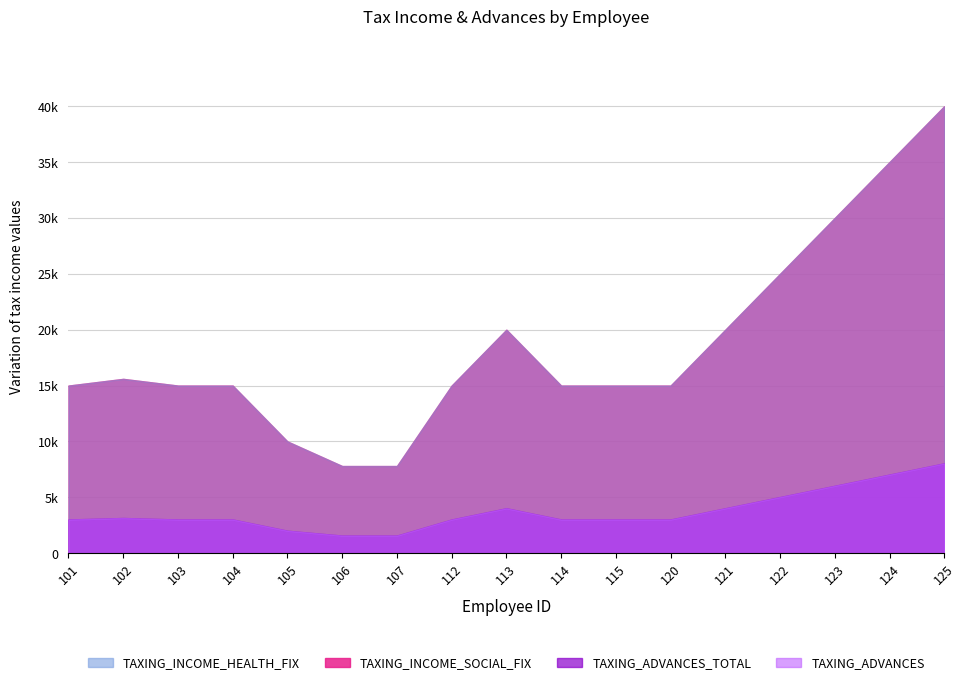

What is the sum of all TAXING_INCOME_SOCIAL_FIX values?

316200